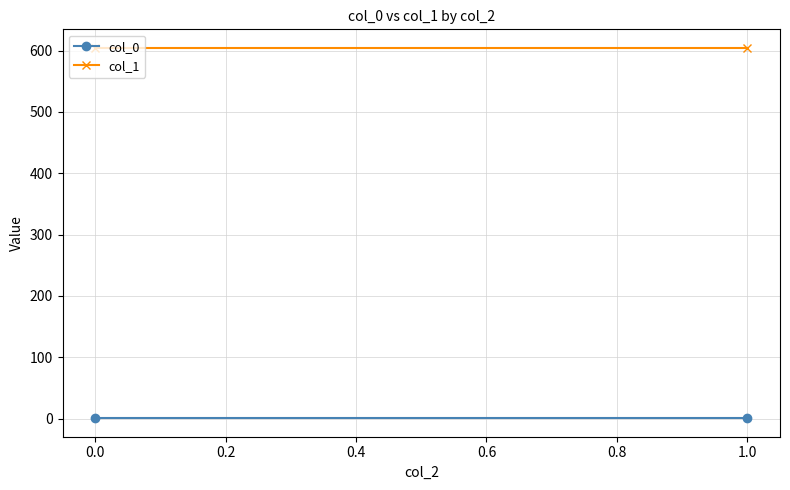

What is the minimum value for col_1?

604.5